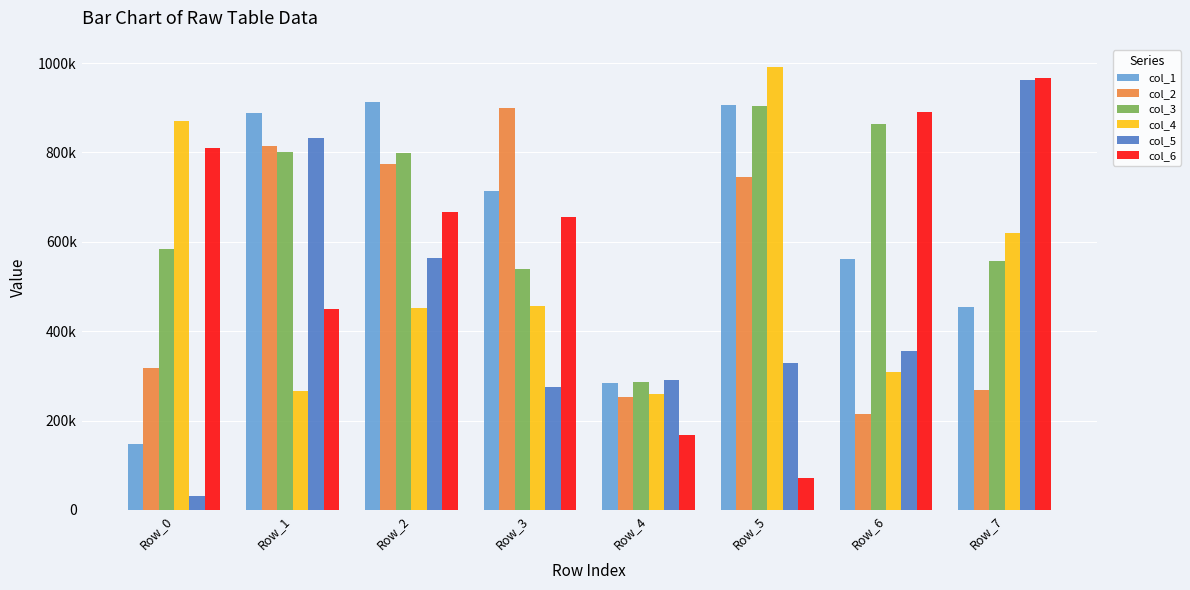

Between Row_2 and Row_4, which series saw the biggest shift?

col_1